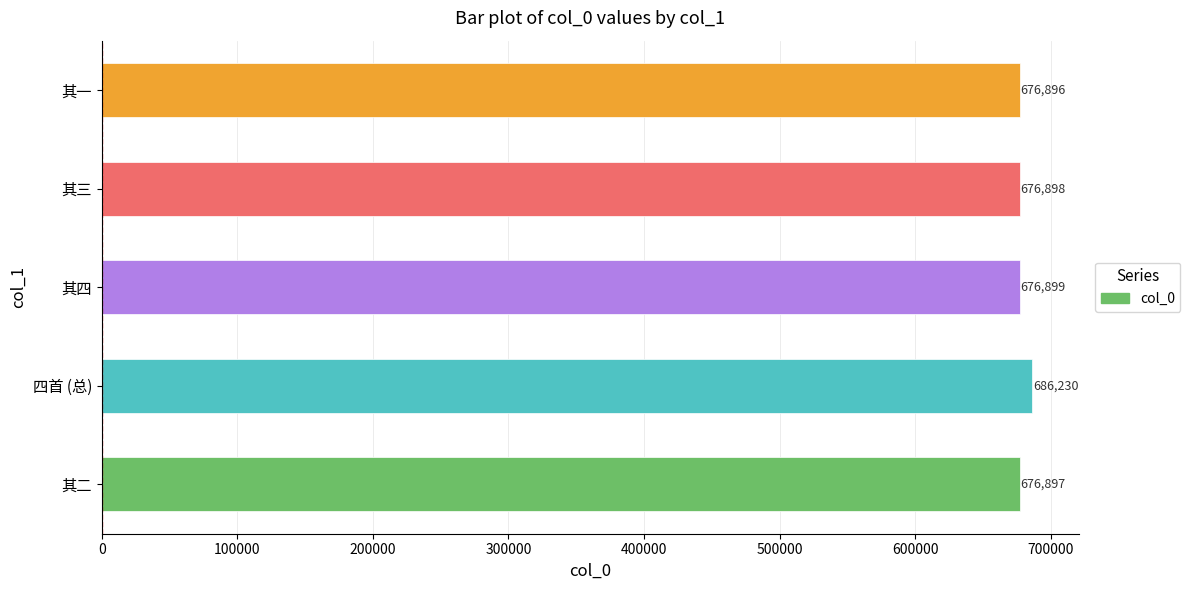

Is it true that the value at 其三 is 351783?

False